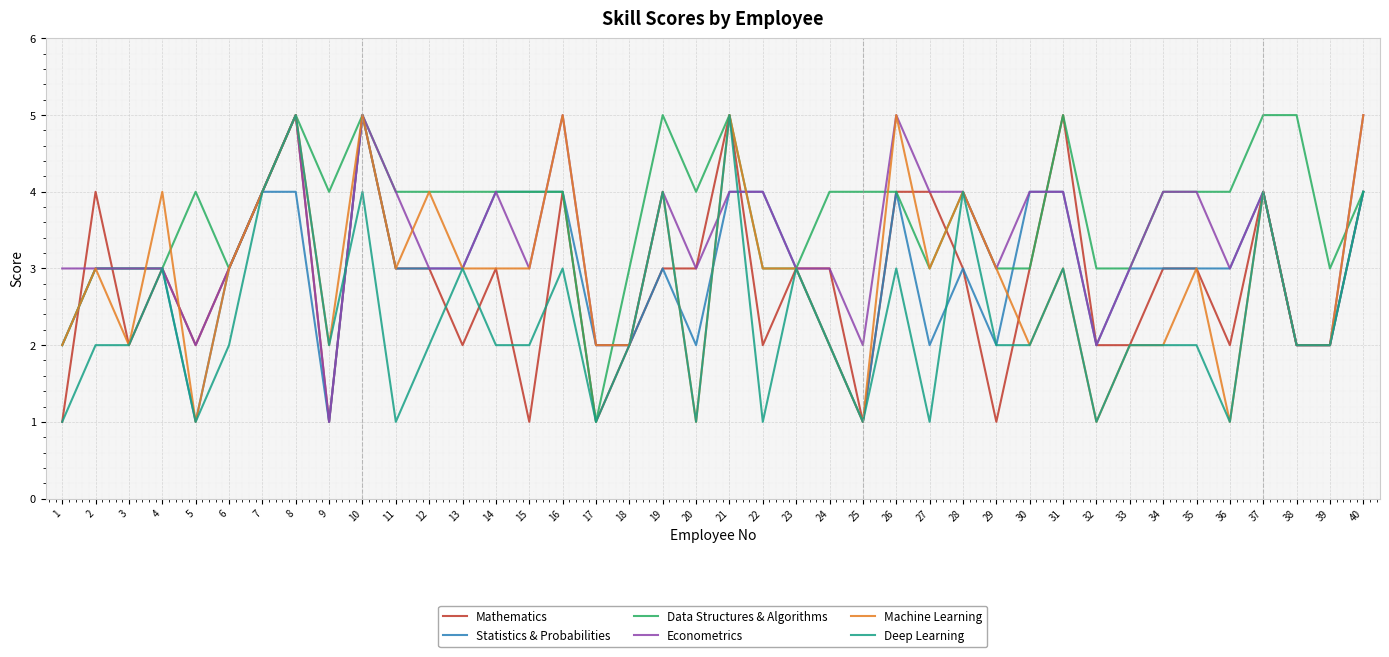

True or false: Deep Learning has a value of 2 at 38.

True